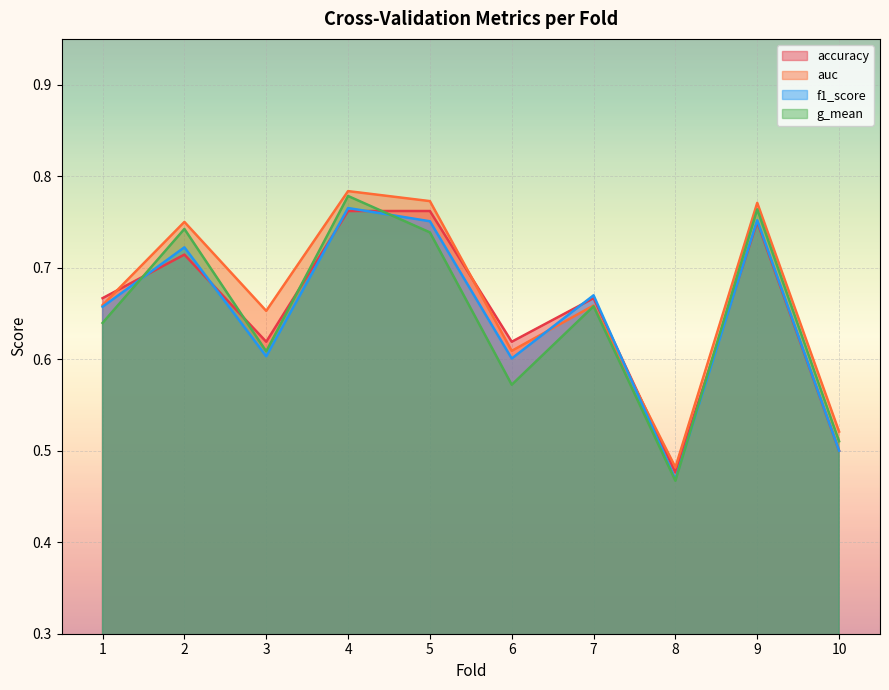

Read the g_mean value at 8.

0.5